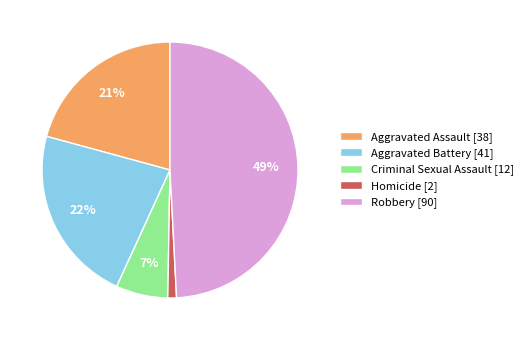

What is the smallest slice in the pie chart?

Homicide